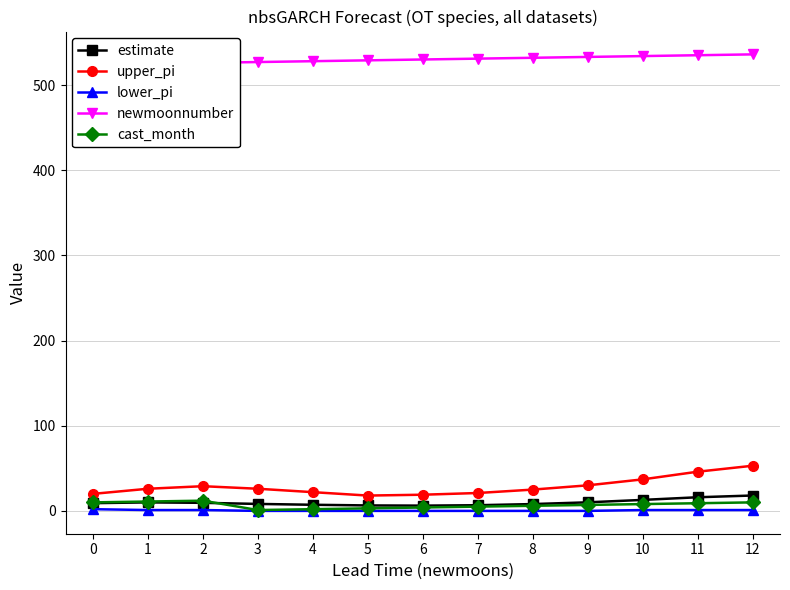

The lower_pi series shows 0.0 at 3. True or false?

True